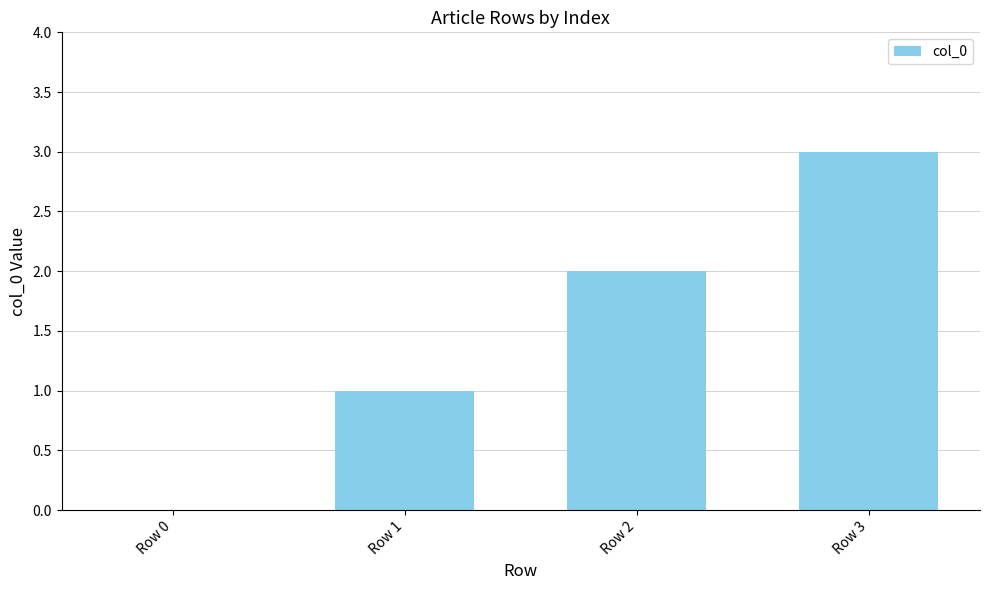

What is the average value?

2